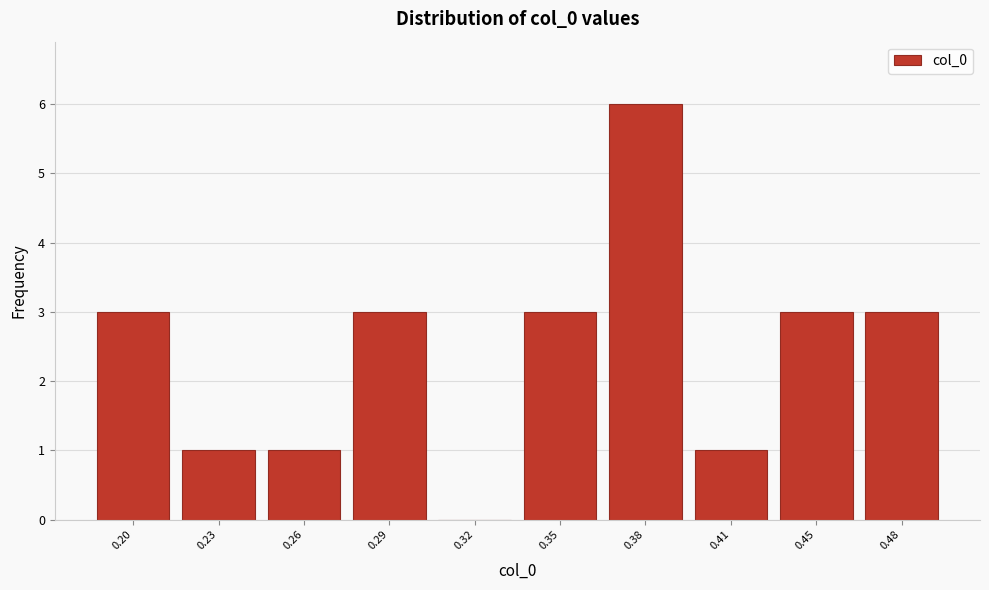

Reading left to right, list all the values displayed in this chart.

0.20=3	0.23=1	0.26=1	0.29=3	0.32=0	0.35=3	0.38=6	0.41=1	0.45=3	0.48=3